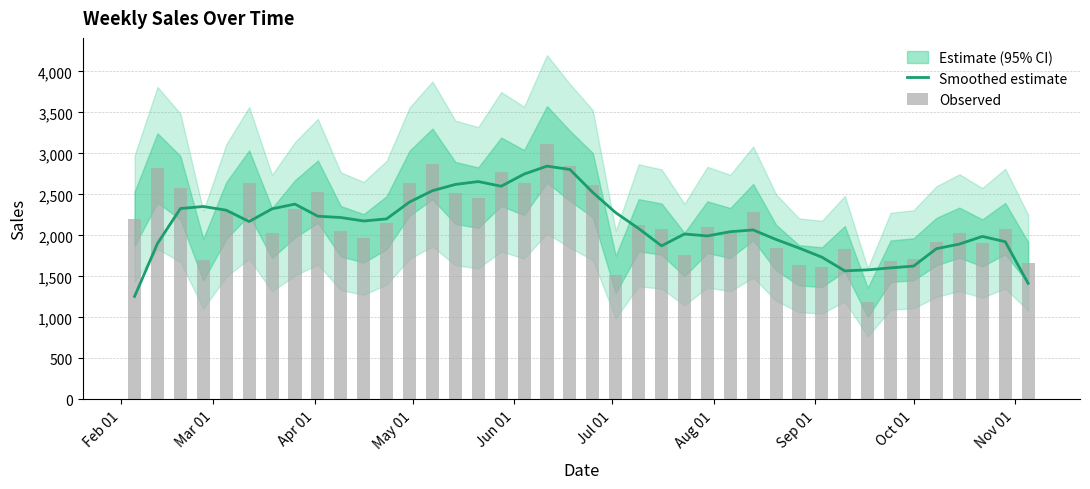

What is the difference between the maximum and minimum values in the Smoothed estimate series?

1588.7